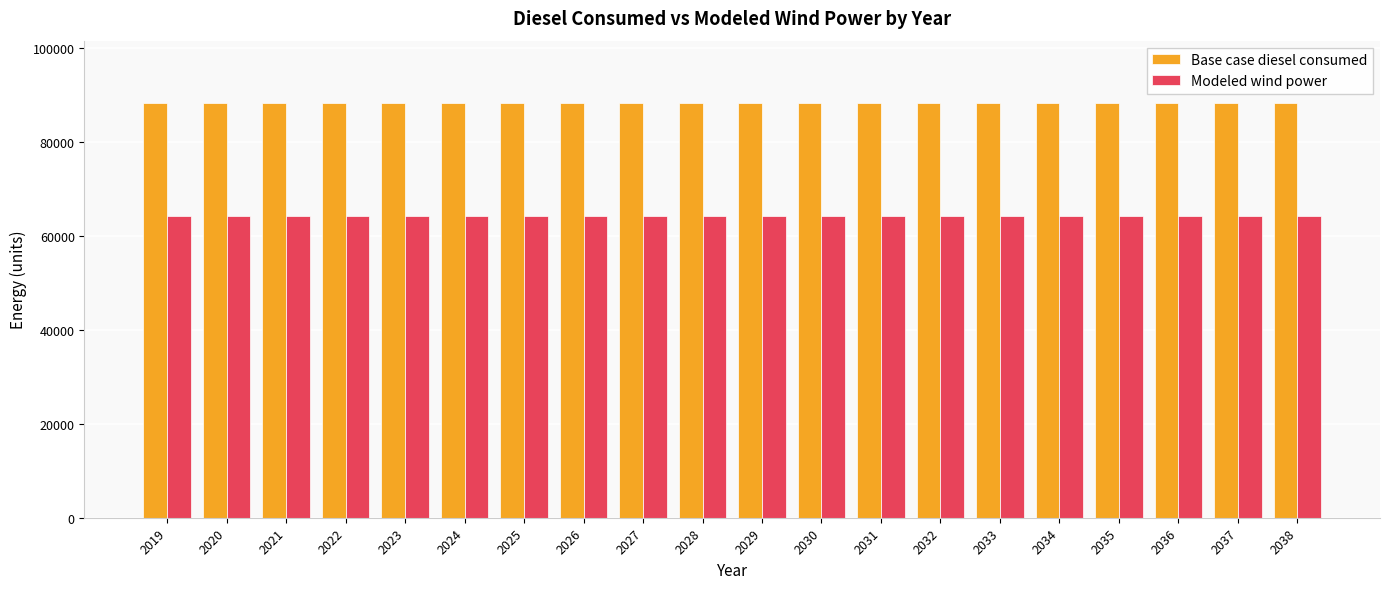

Rank the series at 2019 from highest to lowest value.

Base case diesel consumed, Modeled wind power